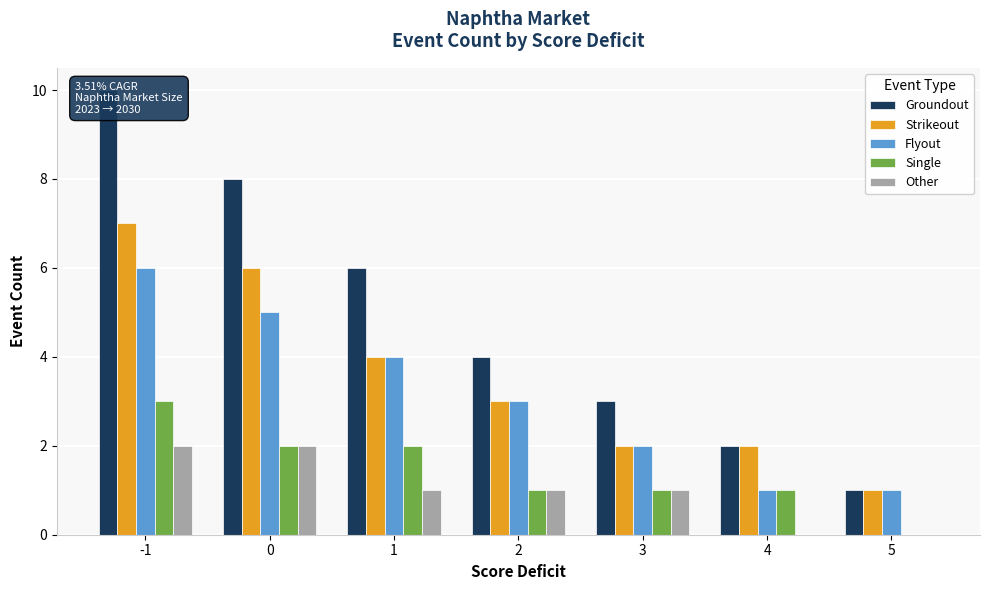

What is the difference between the Single values at 4 and 0?

1